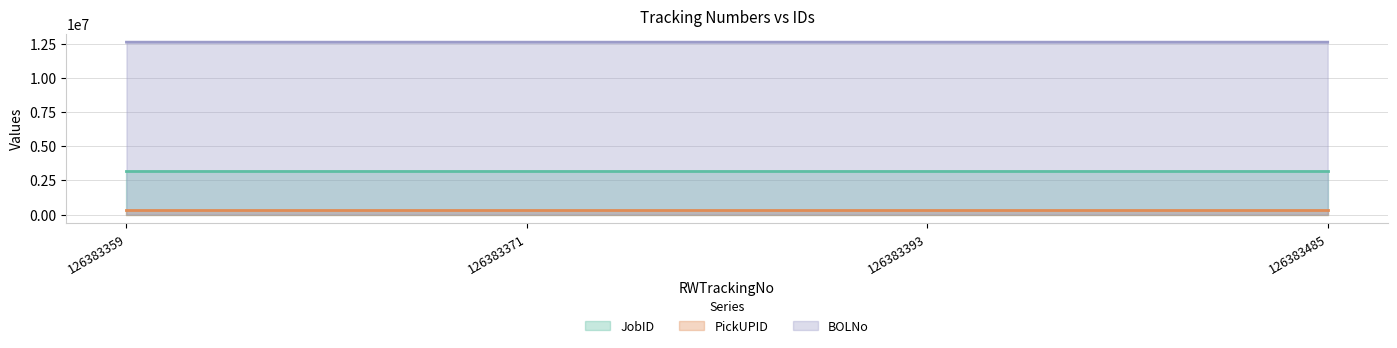

Is it true that BOLNo equals 12599991.1 at 126383393?

True